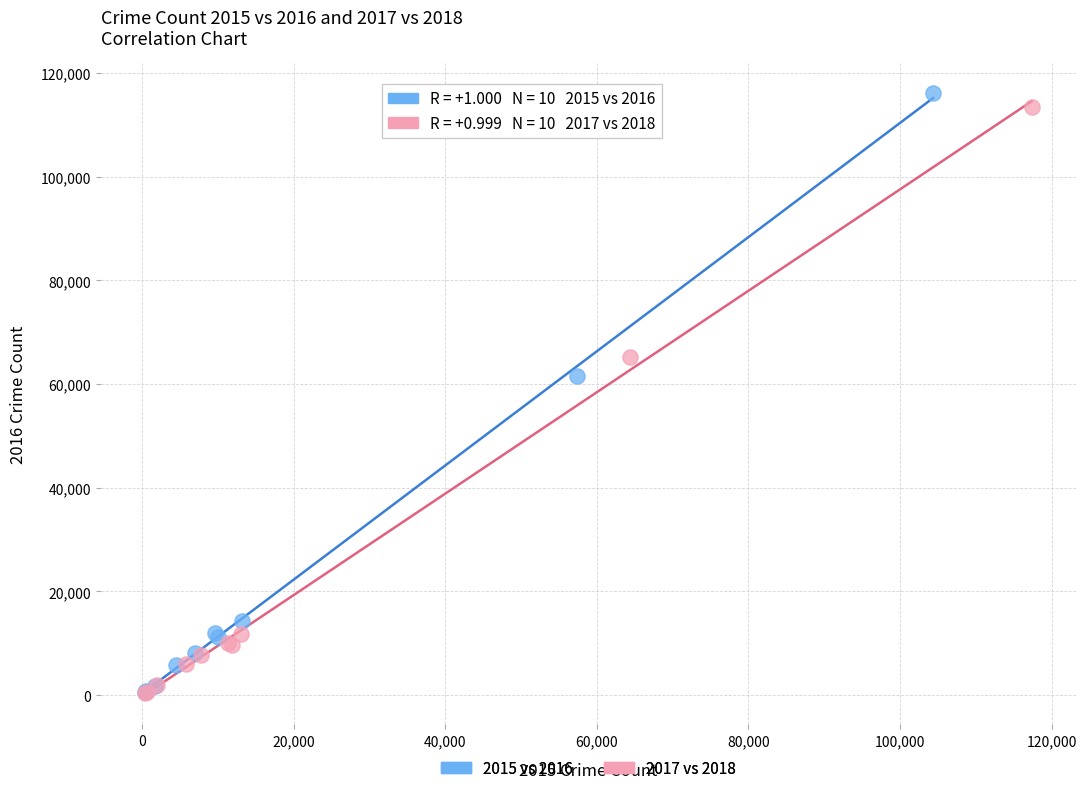

What are all the series names shown in the legend?

2015 vs 2016, 2017 vs 2018